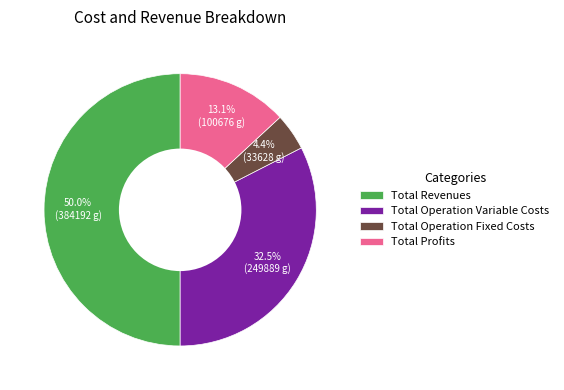

Does Total Operation Variable Costs account for over 50% of the chart?

No